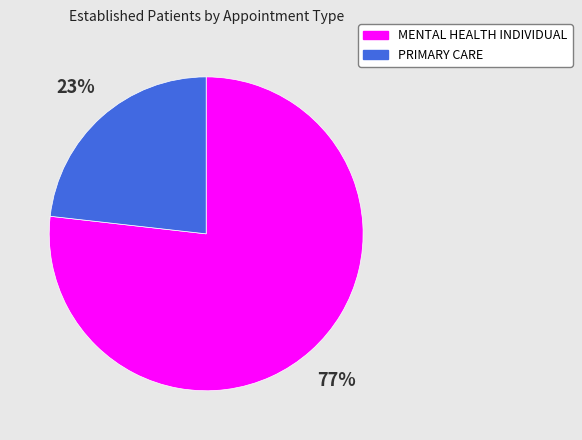

What is the largest slice in the pie chart?

MENTAL HEALTH INDIVIDUAL